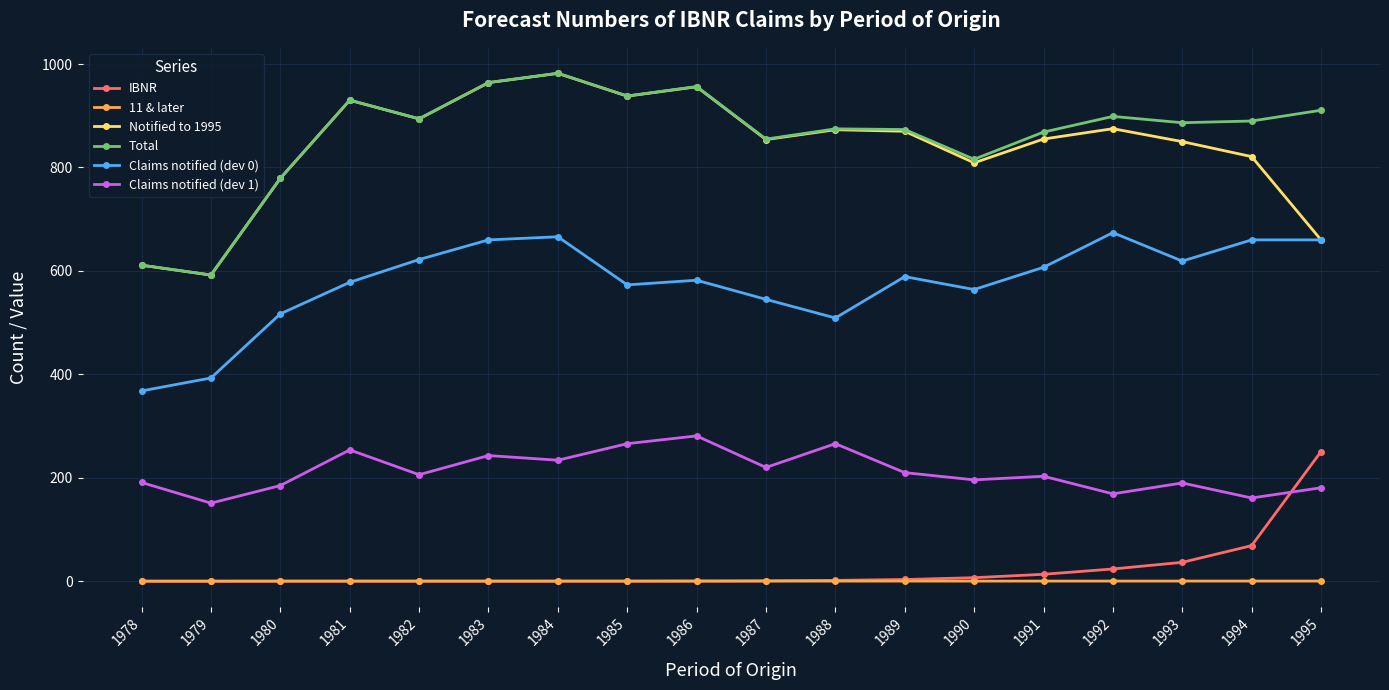

True or false: Claims notified (dev 1) and Total intersect in this chart.

False